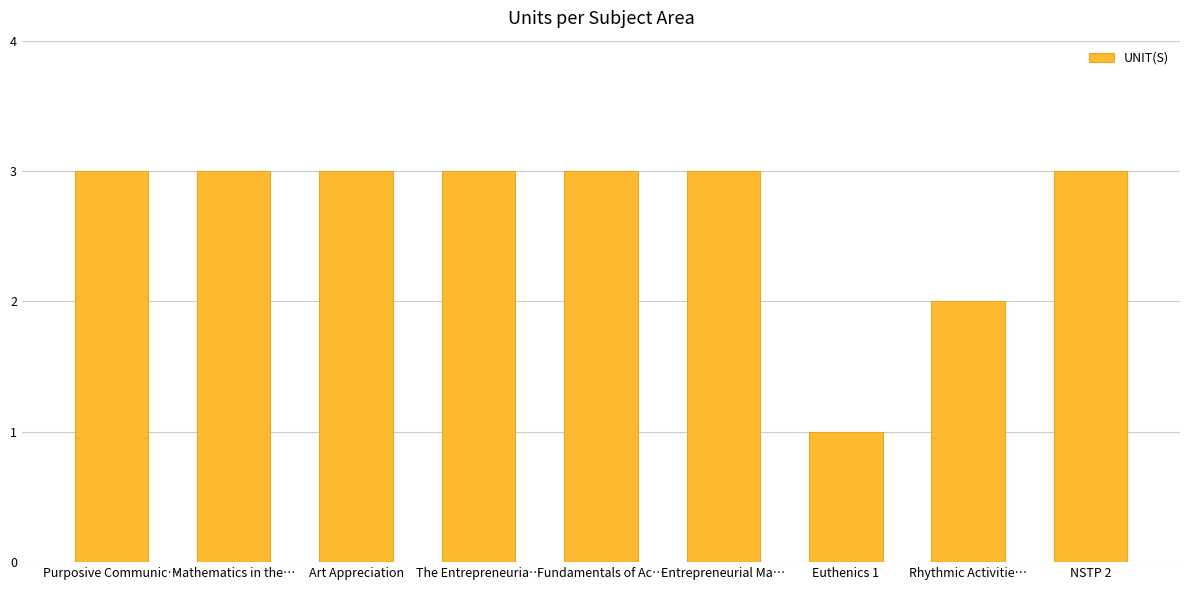

Where is the data nearest to the value 2?

Rhythmic Activitie…